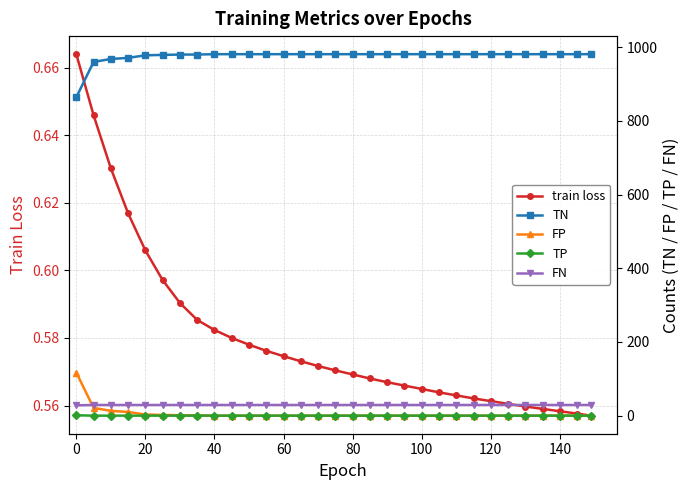

Which series has the largest total across all categories?

TN